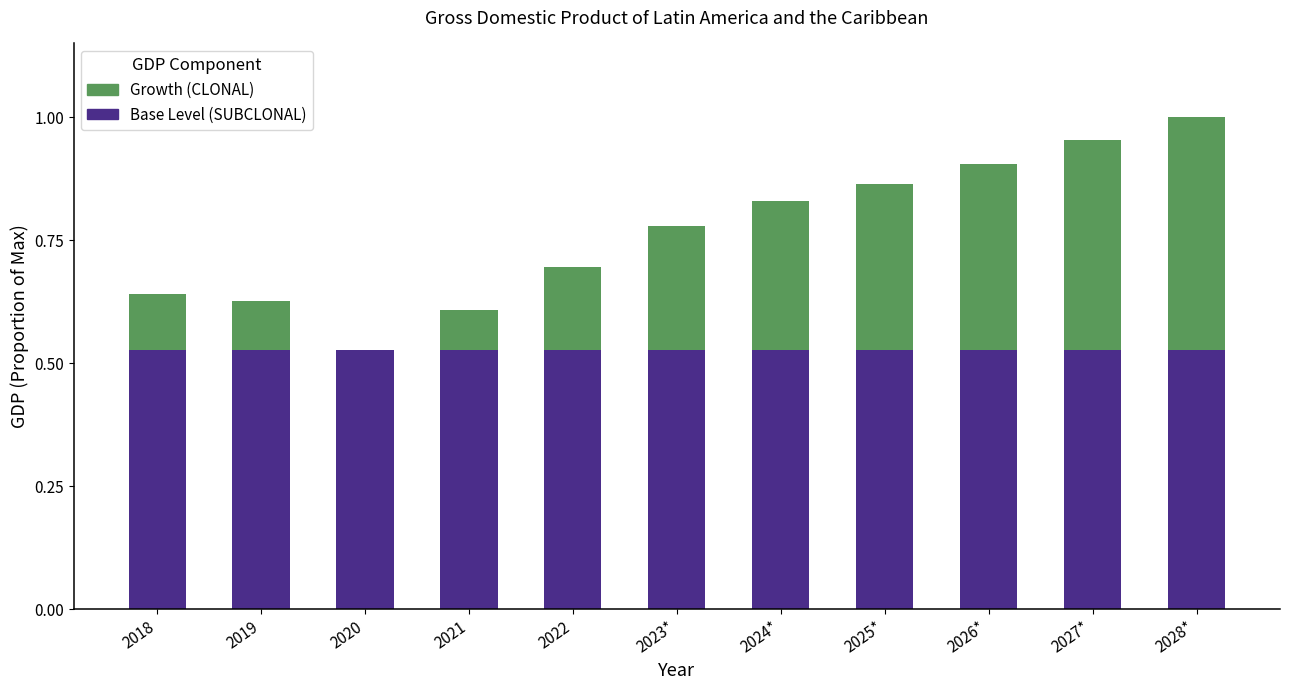

At which category is the sum across all series the highest?

2028*